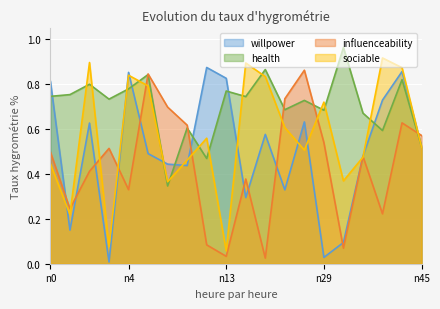

What is the difference between the maximum and minimum values in the willpower series?

0.9